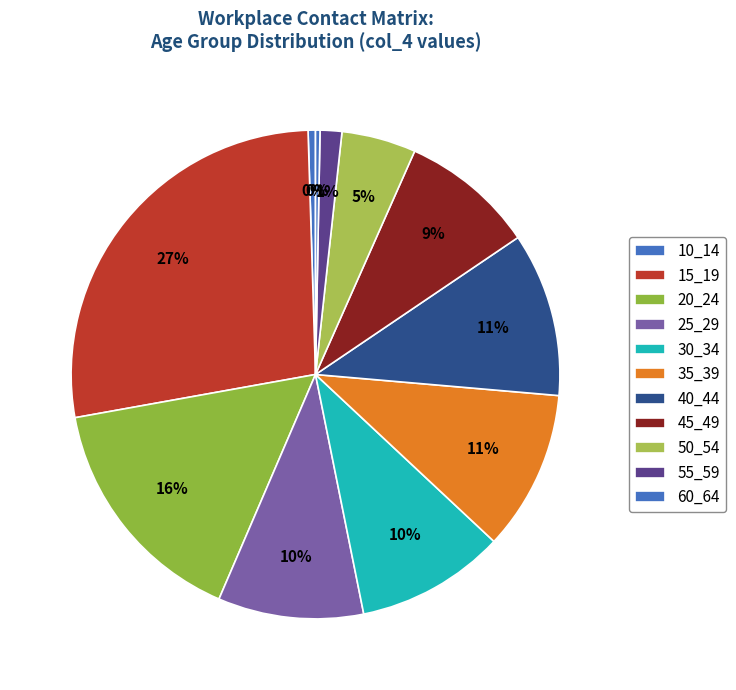

To the nearest percent, what is the difference between the largest and smallest slice percentages?

27%